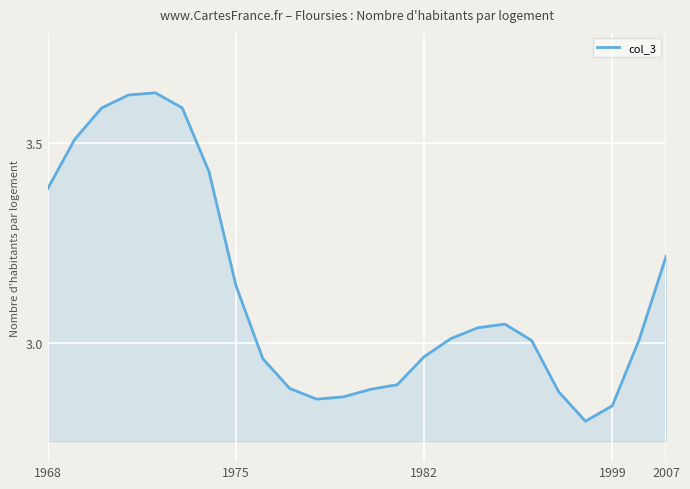

What is the difference between the maximum and minimum values?

0.8